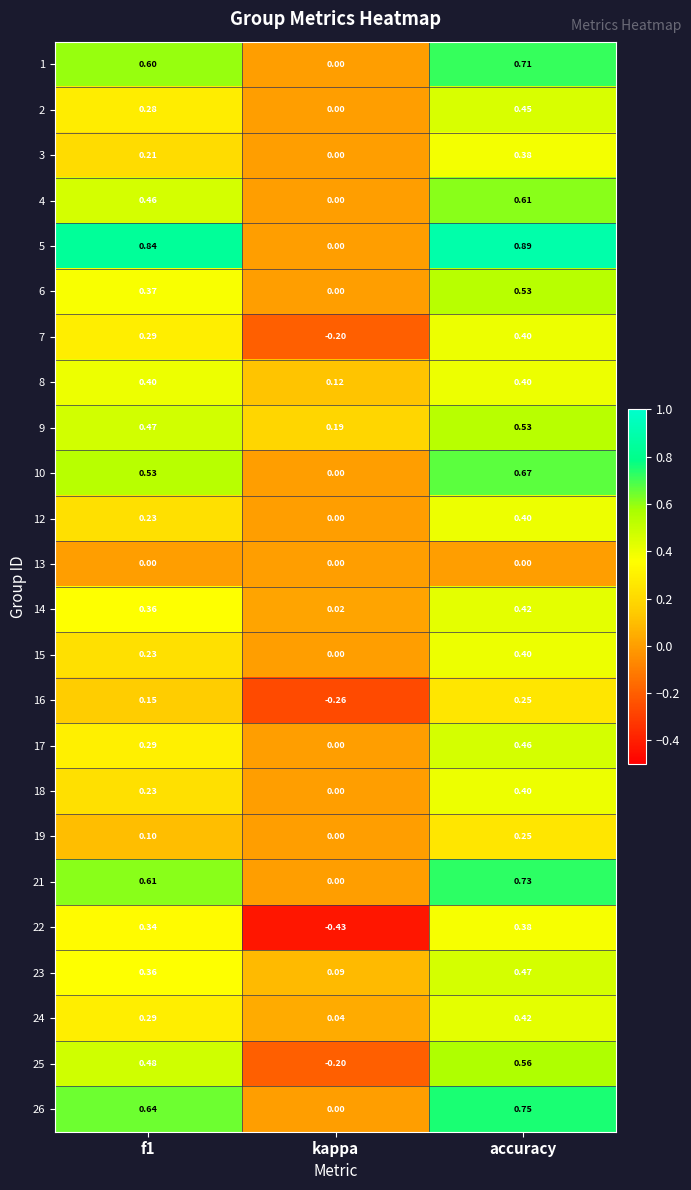

At how many categories does at least one series exceed 0?

3